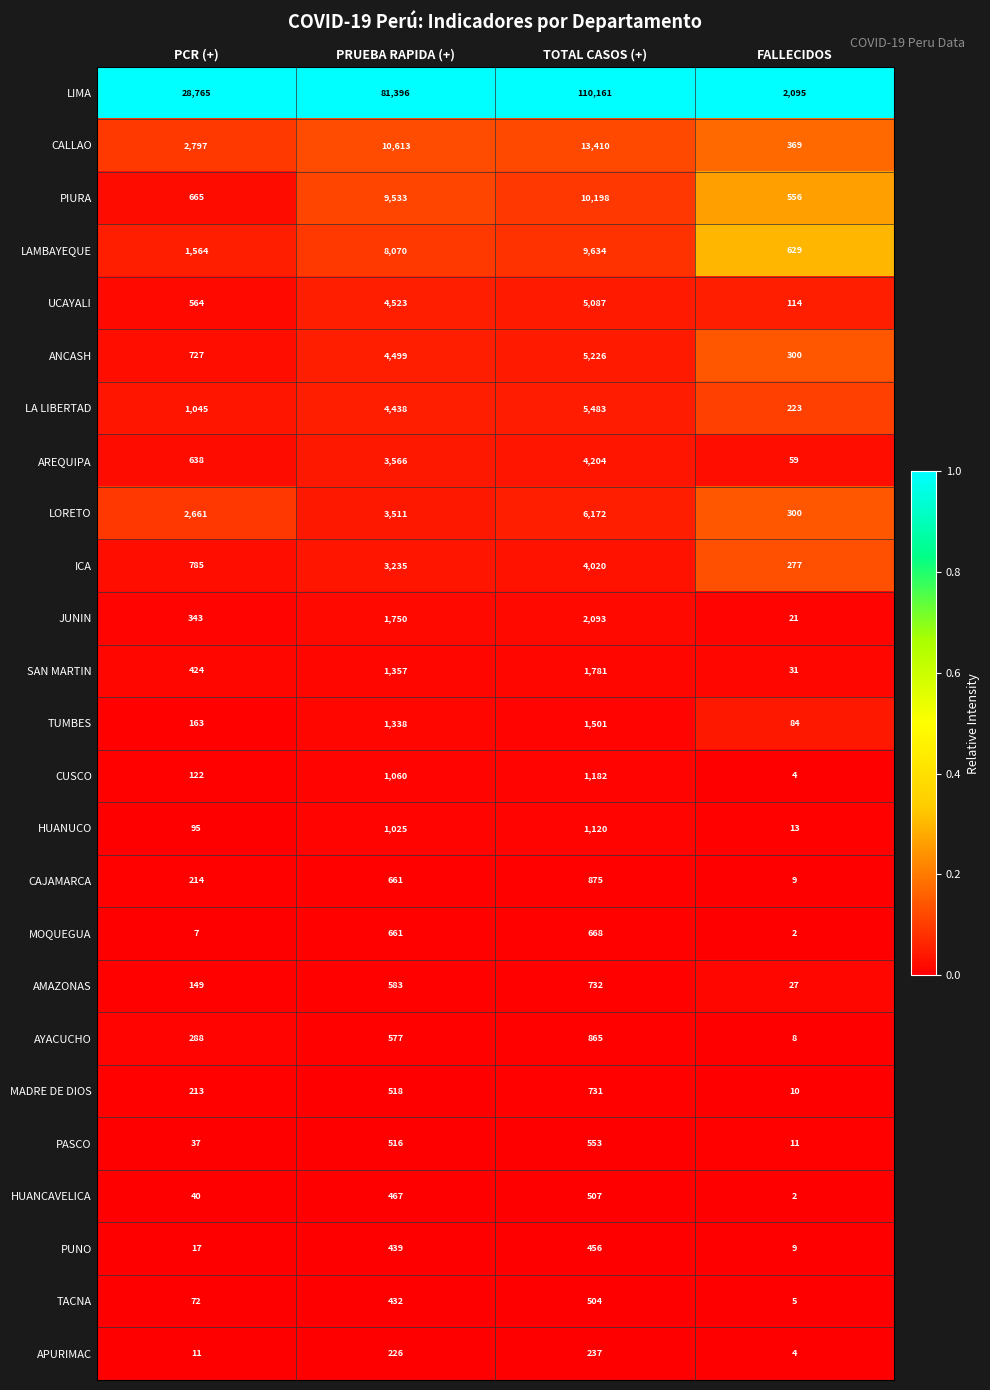

Rank the categories by LORETO value from lowest to highest.

FALLECIDOS, PCR (+), PRUEBA RAPIDA (+), TOTAL CASOS (+)